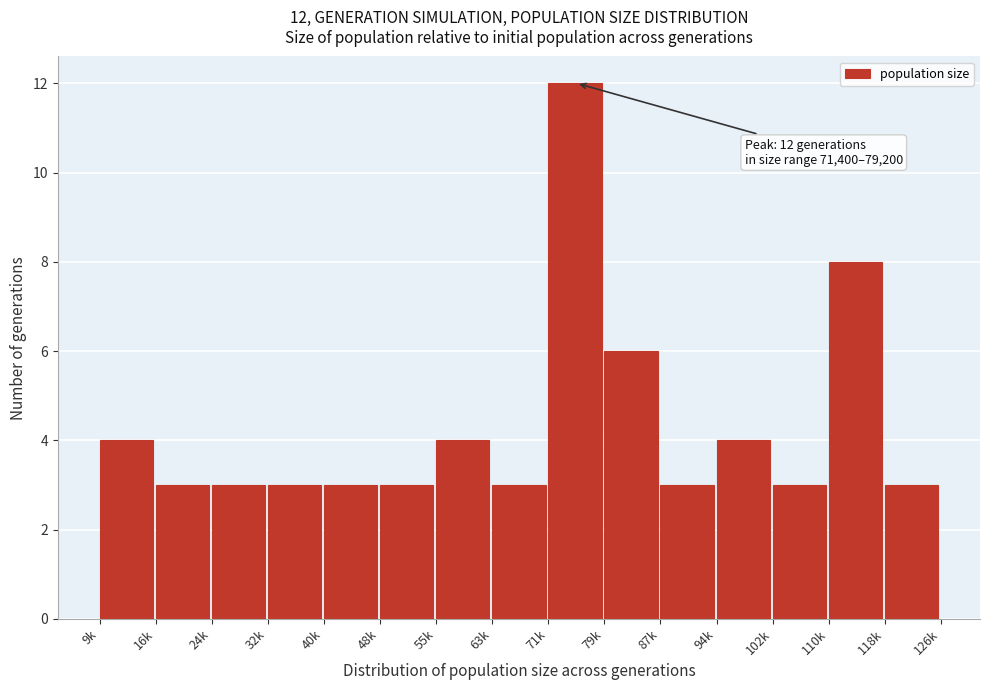

Reading right to left, list all the values displayed in this chart.

3	8	3	4	3	6	12	3	4	3	3	3	3	3	4